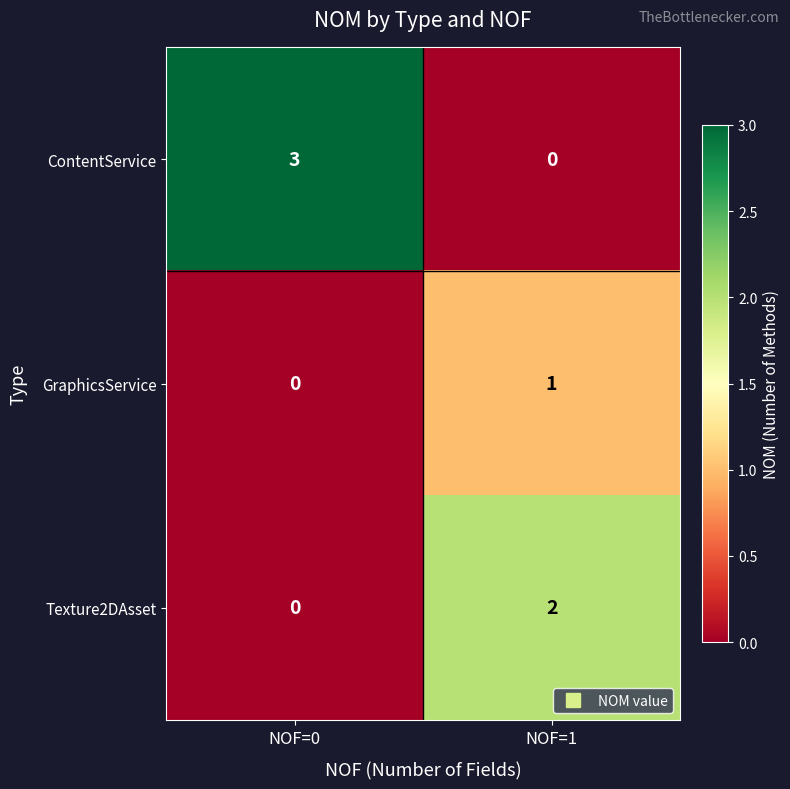

Which series has the largest total across all categories?

ContentService